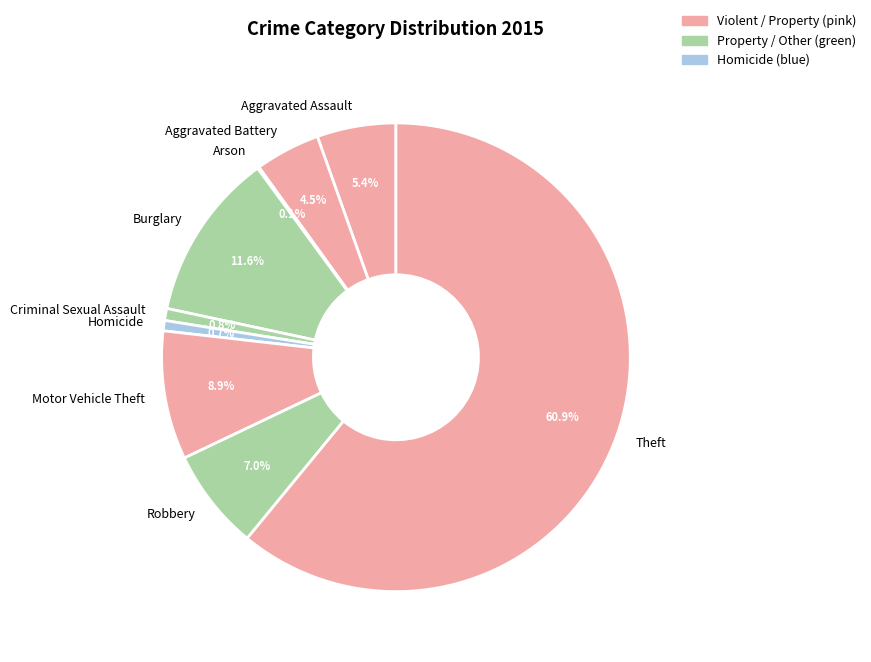

Combined, do Homicide and Motor Vehicle Theft account for over 50%?

No